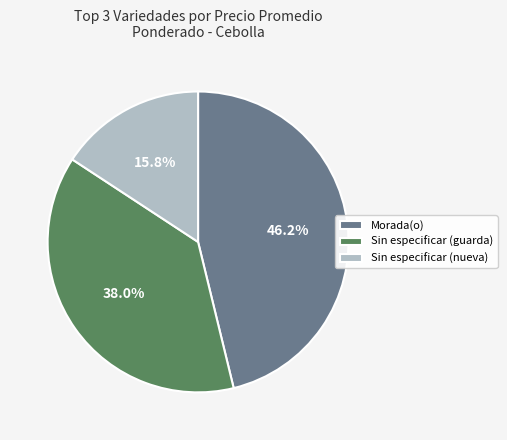

To the nearest percent, what is the difference between the largest and smallest slice percentages?

30%